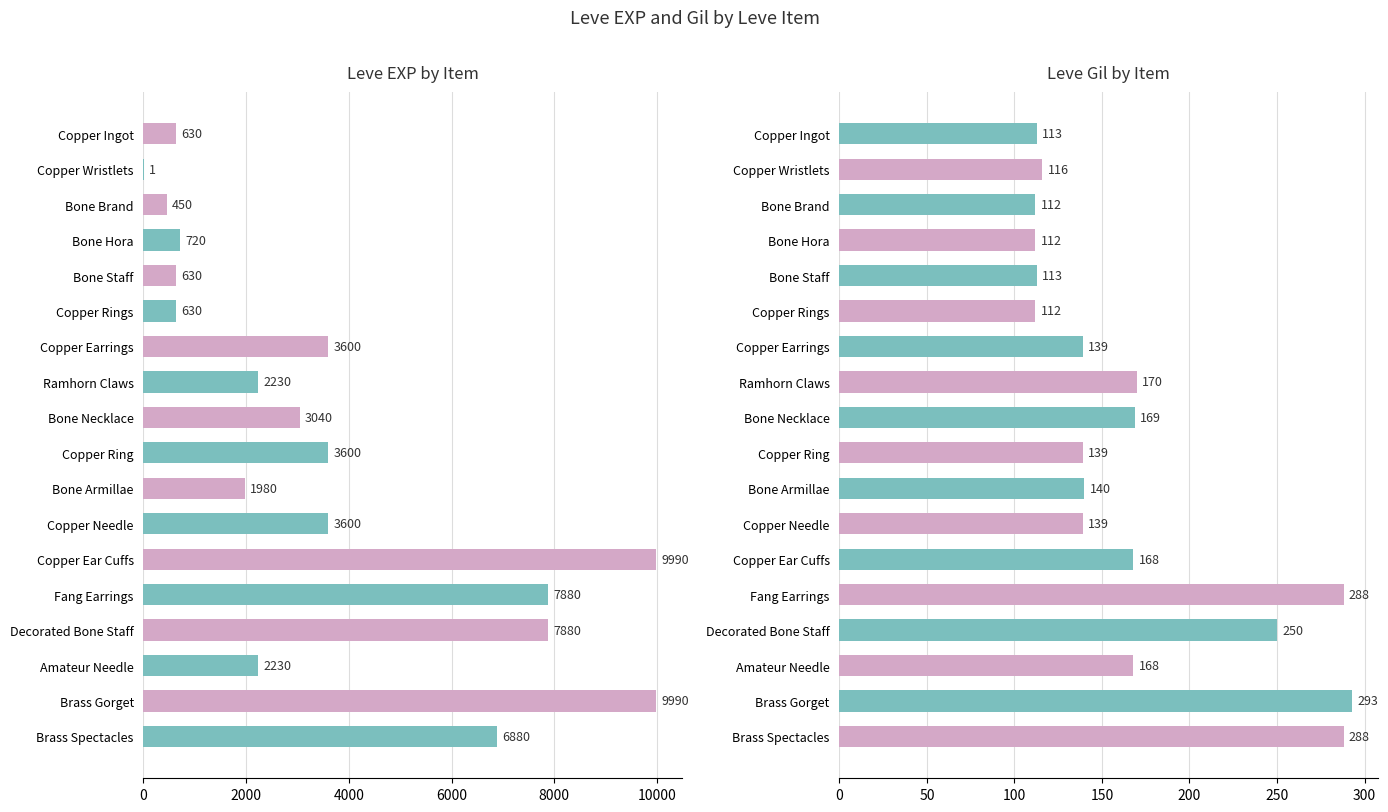

Is the value of Leve EXP at Amateur Needle greater than the value of Leve Gil at Brass Gorget?

Yes